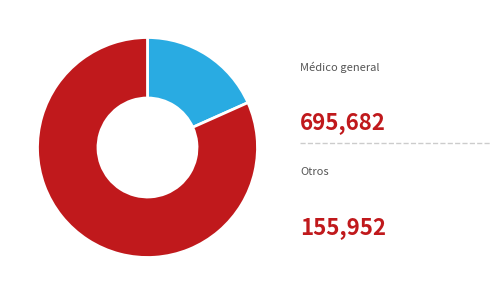

Does any single category account for the majority?

Yes